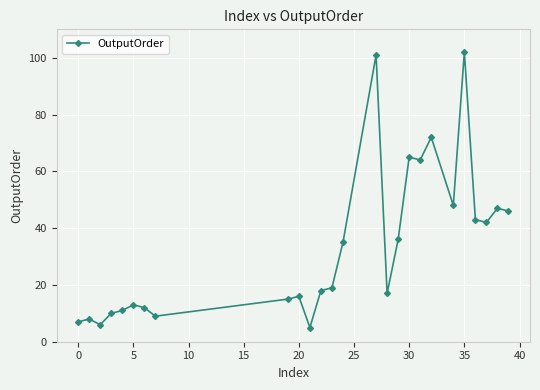

What is the sum of all values?

867